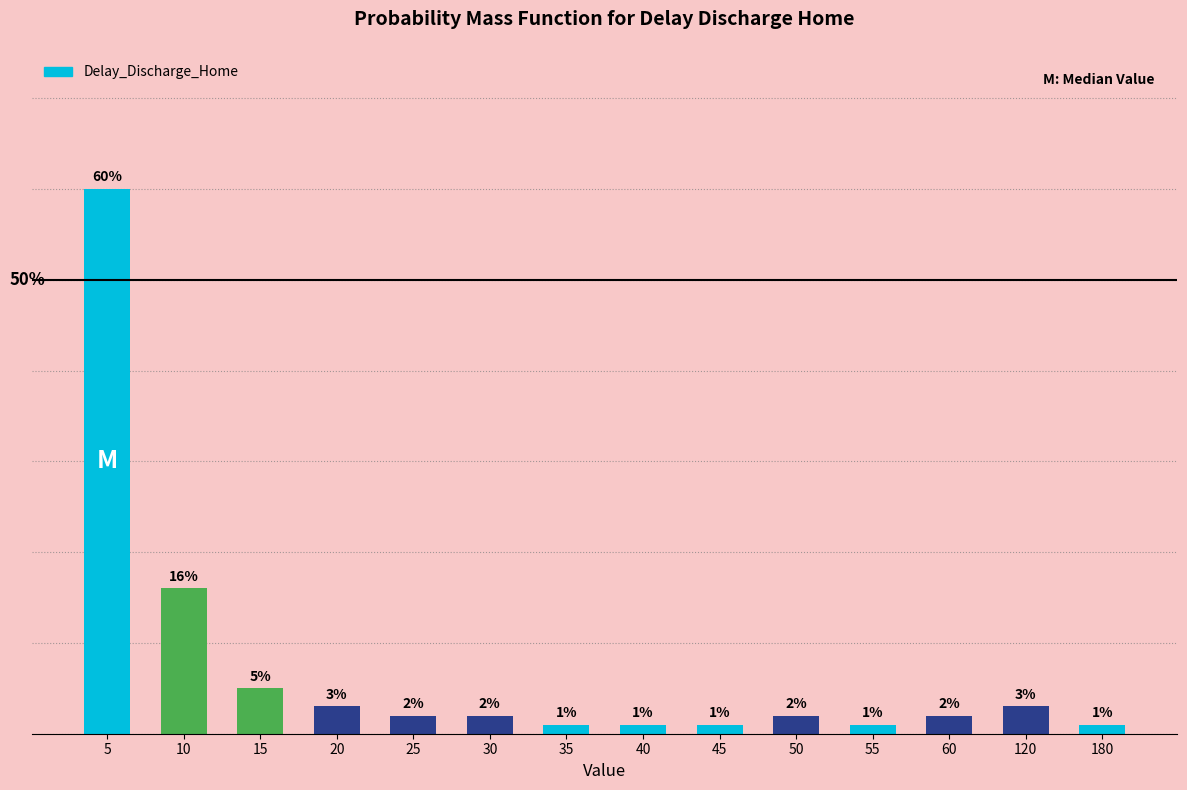

What is the difference between the maximum and minimum values?

0.6